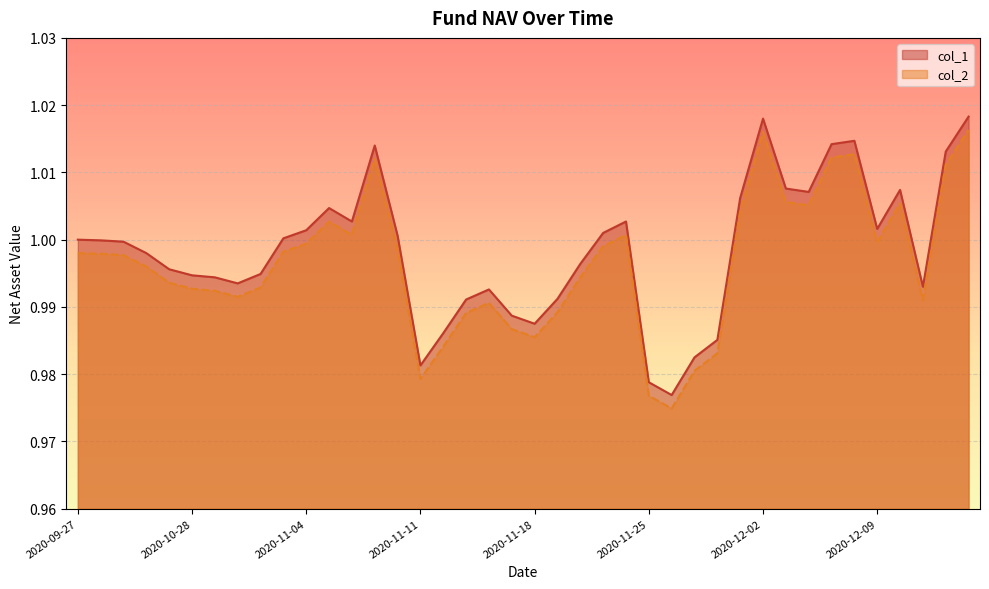

What position from the left is 2020-11-17?

20